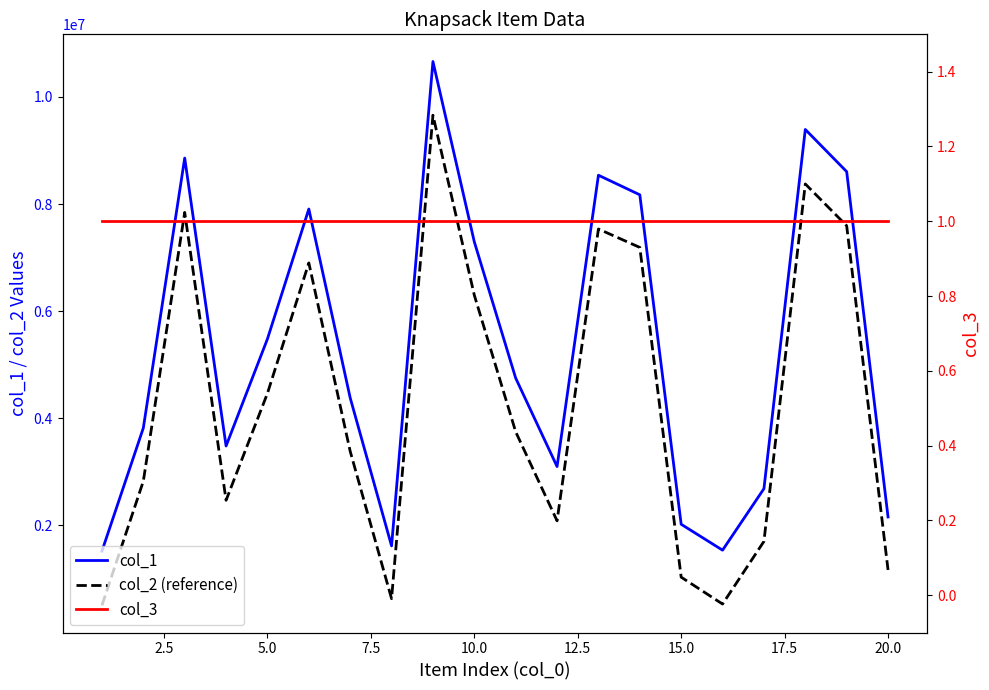

True or false: col_1 and col_2 (reference) intersect in this chart.

False